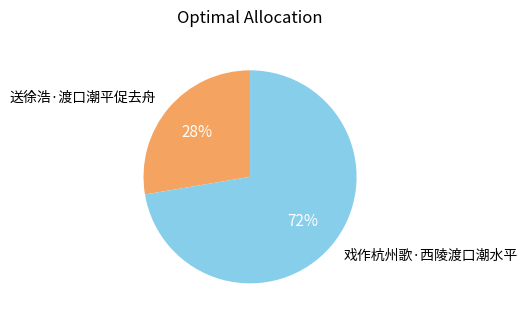

What is the majority slice?

戏作杭州歌·西陵渡口潮水平